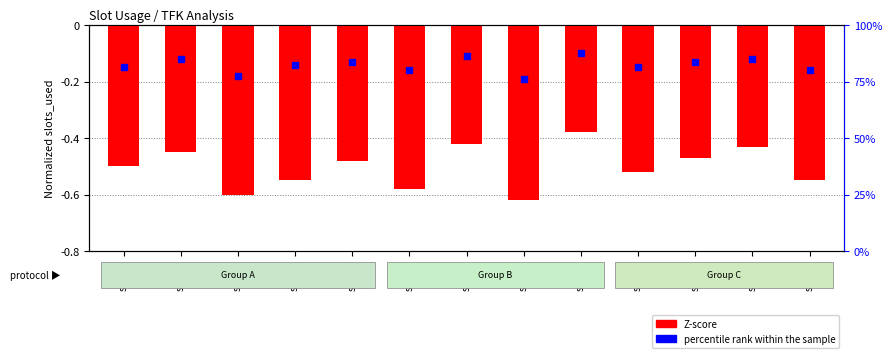

What is the smallest value displayed?

-0.6